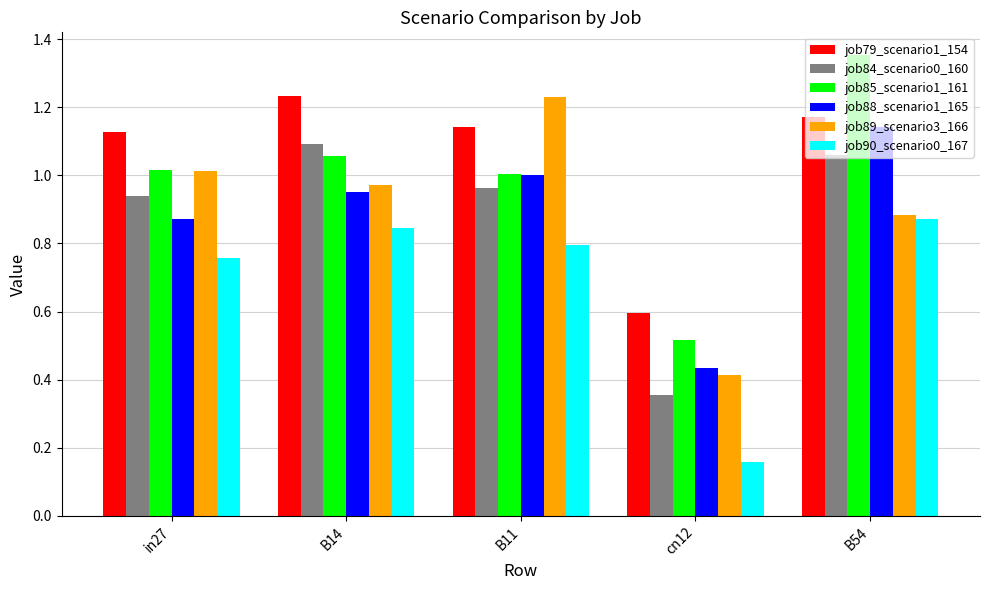

List the labels in order of job89_scenario3_166 value, smallest first.

cn12, B54, B14, in27, B11